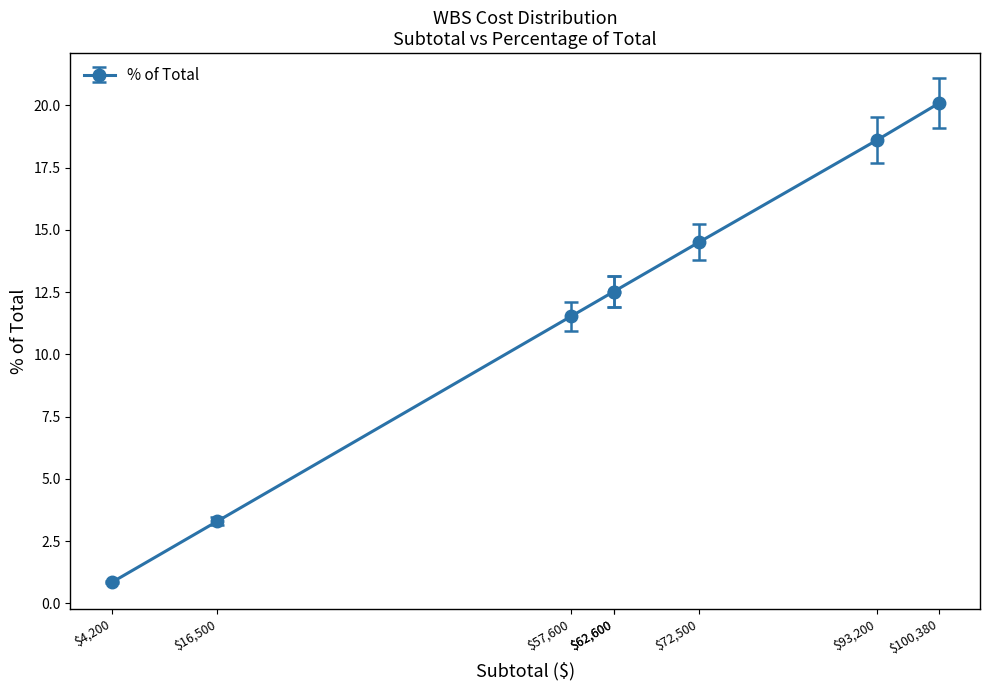

What is the change in value from 4200 to 62600?

+11.7